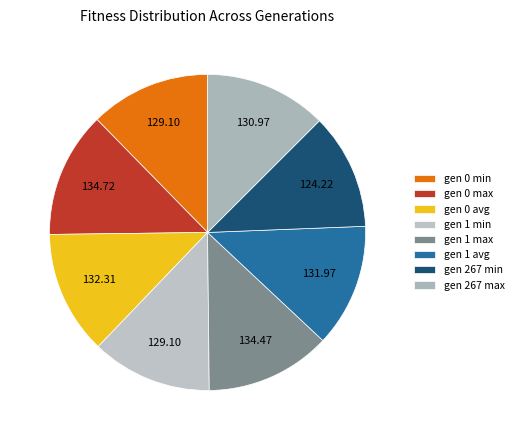

What percentage is the gen 0 min slice, to the nearest percent?

12%